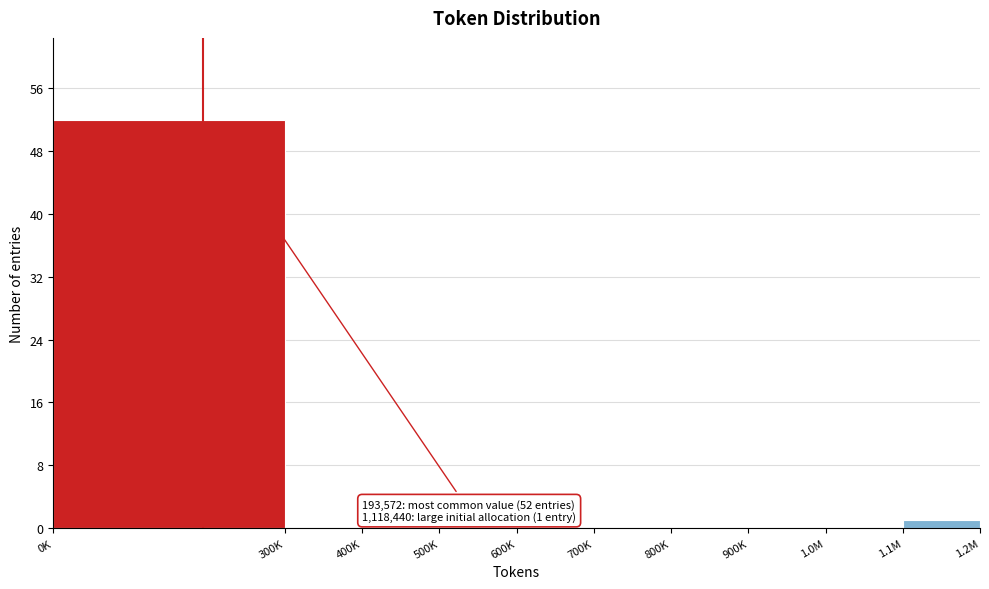

Reading left to right, list all the values displayed in this chart.

0K=52	300K=0	400K=0	500K=0	600K=0	700K=0	800K=0	900K=0	1.0M=0	1.1M=1